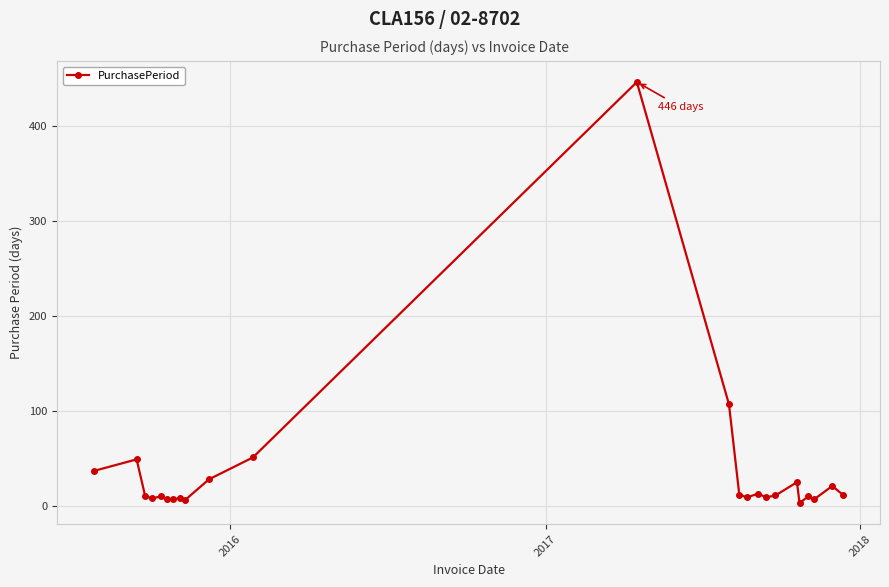

True or false: the data has more than 1 interior local peaks.

True